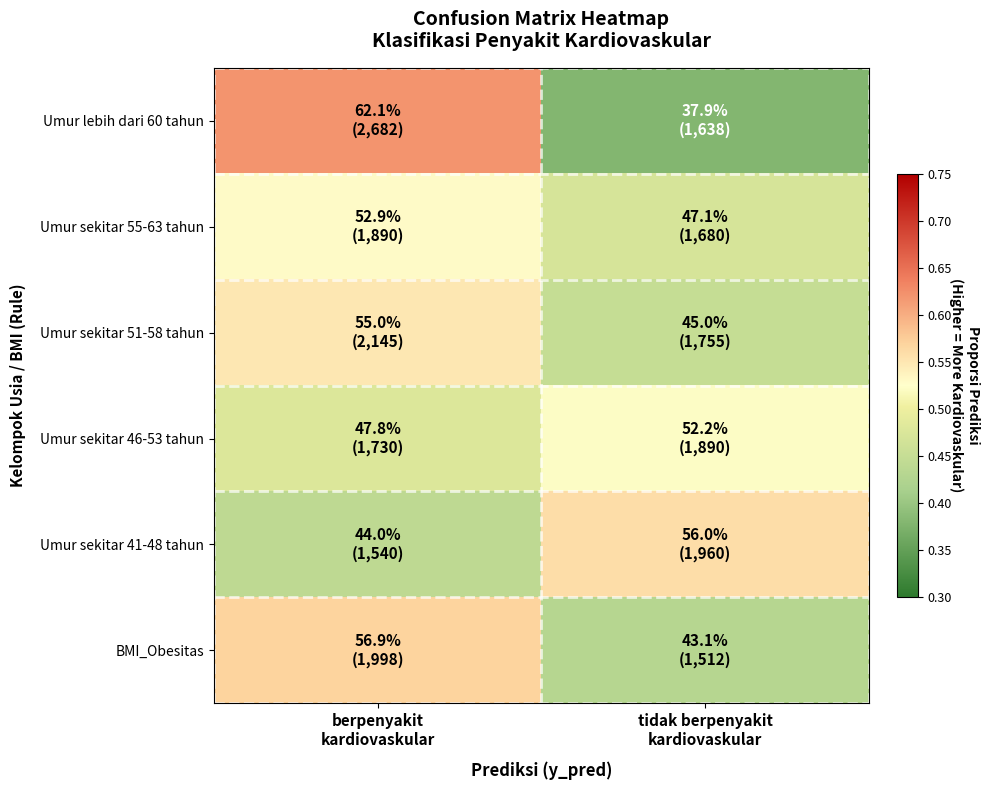

Reading left to right, list all the values displayed in this chart.

Umur lebih dari 60 tahun: berpenyakit
kardiovaskular=0.6	tidak berpenyakit
kardiovaskular=0.4
Umur sekitar 55-63 tahun: berpenyakit
kardiovaskular=0.5	tidak berpenyakit
kardiovaskular=0.5
Umur sekitar 51-58 tahun: berpenyakit
kardiovaskular=0.6	tidak berpenyakit
kardiovaskular=0.5
Umur sekitar 46-53 tahun: berpenyakit
kardiovaskular=0.5	tidak berpenyakit
kardiovaskular=0.5
Umur sekitar 41-48 tahun: berpenyakit
kardiovaskular=0.4	tidak berpenyakit
kardiovaskular=0.6
BMI_Obesitas: berpenyakit
kardiovaskular=0.6	tidak berpenyakit
kardiovaskular=0.4